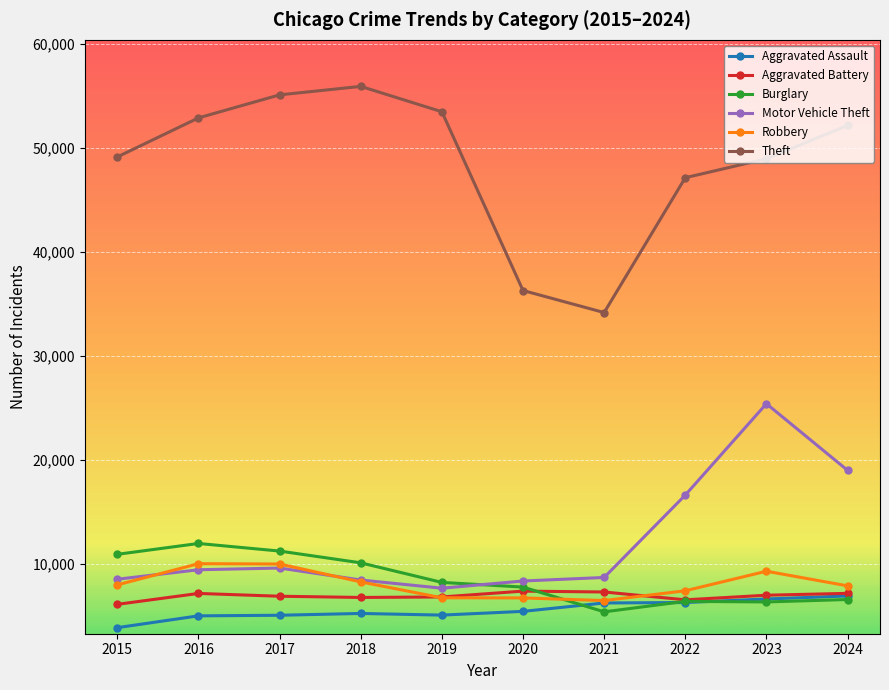

At which category does the chart reach its minimum across all series?

2015